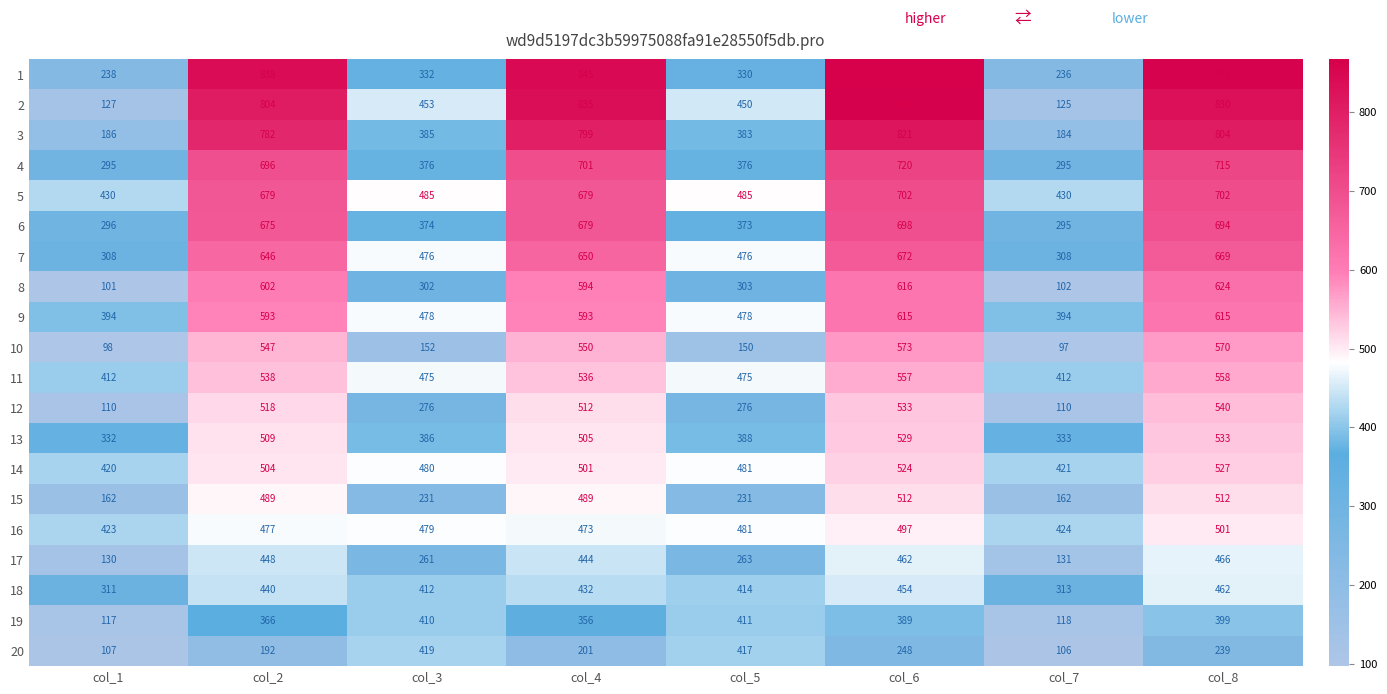

Which label corresponds to the smallest value in the chart?

col_7